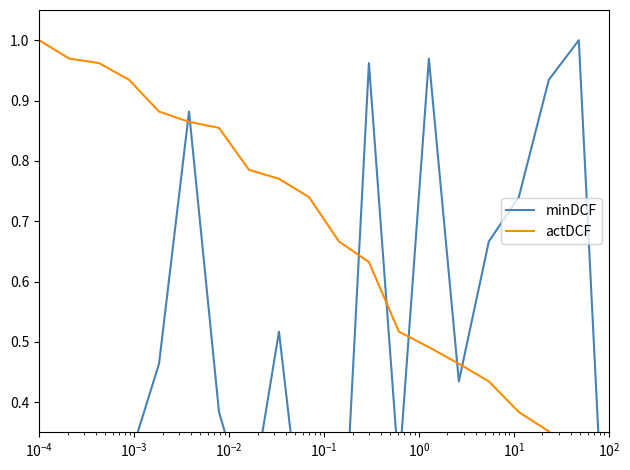

Which series has the largest total across all categories?

actDCF